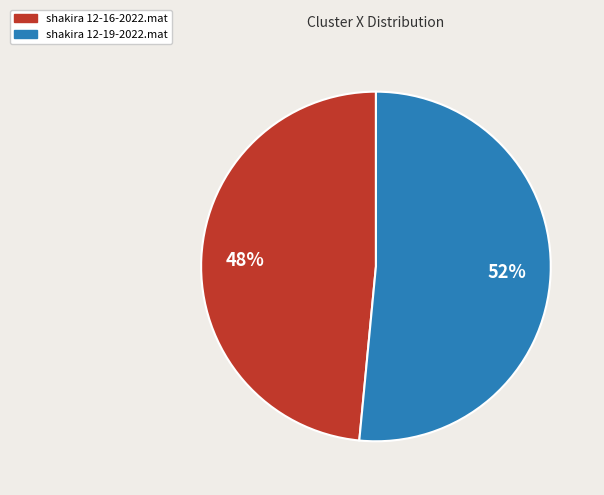

To the nearest percent, what is the average slice percentage?

50%